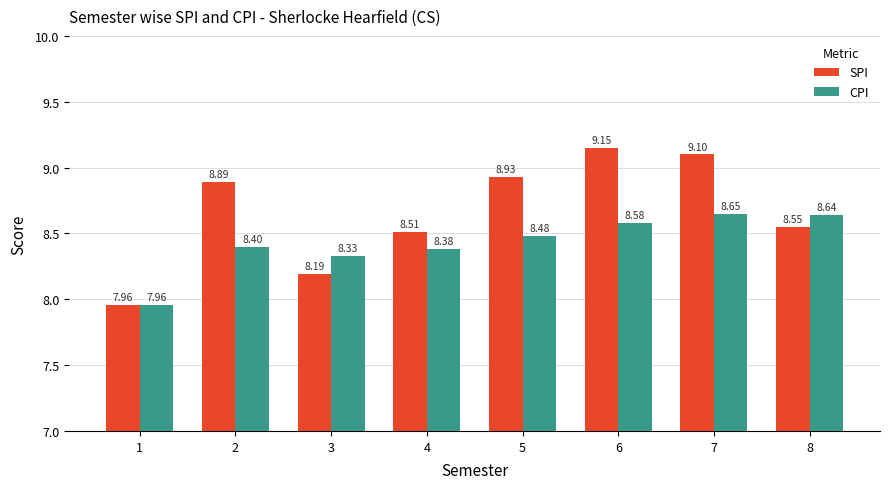

What are all the series names shown in the legend?

SPI, CPI